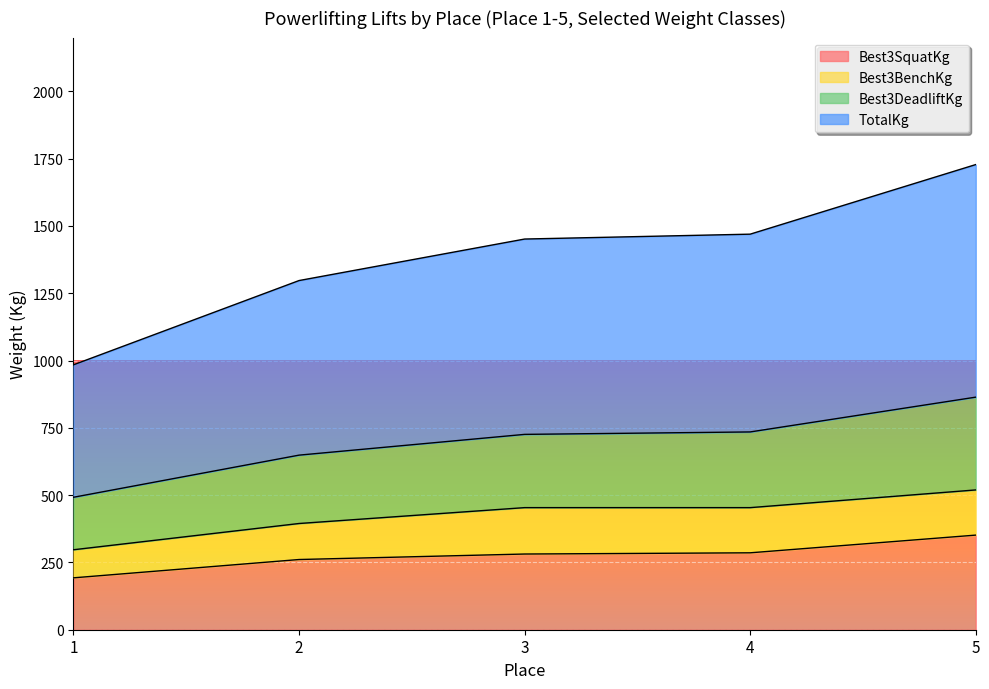

What is the sum of the TotalKg values at 4 and 5?

1598.9